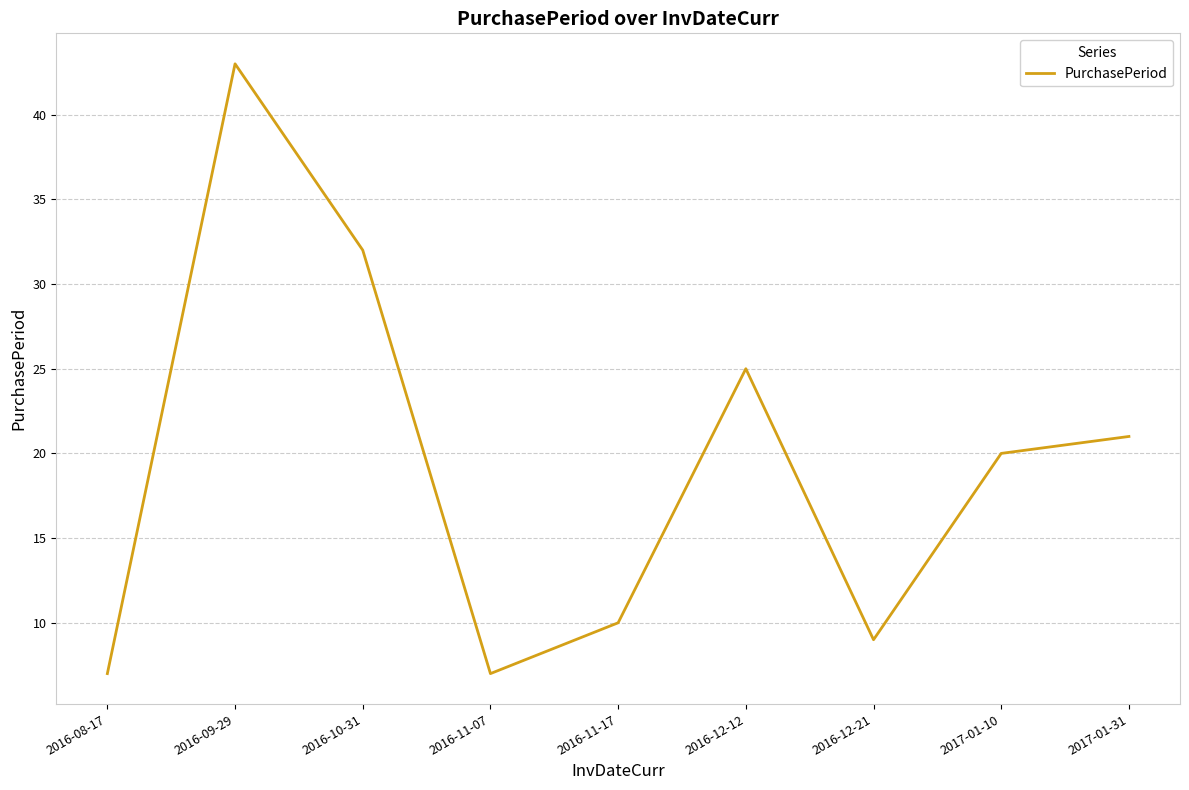

What position from the left is 2016-08-17?

1